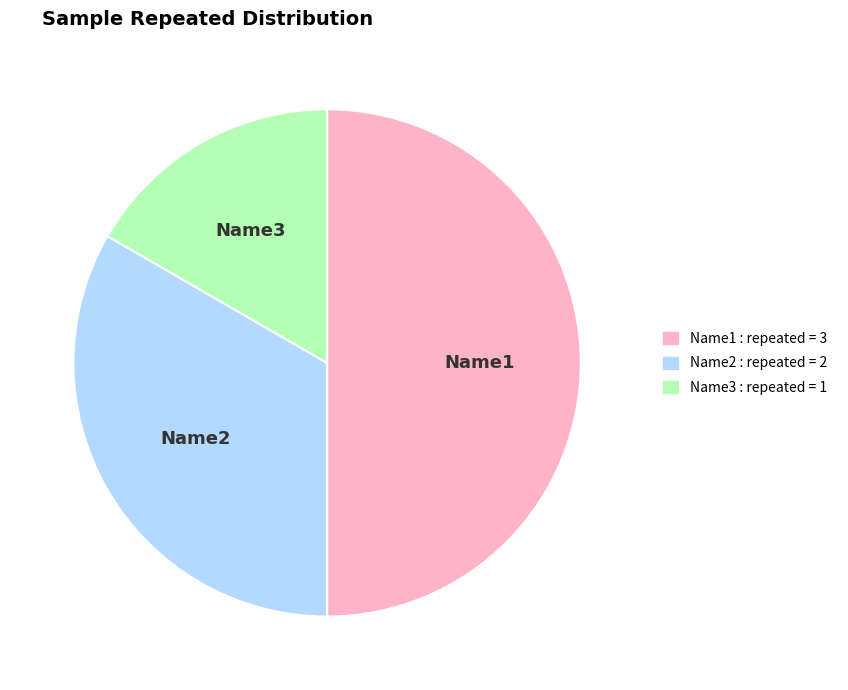

Do Name2 : repeated = 2 and Name1 : repeated = 3 together represent more than half of the pie?

Yes